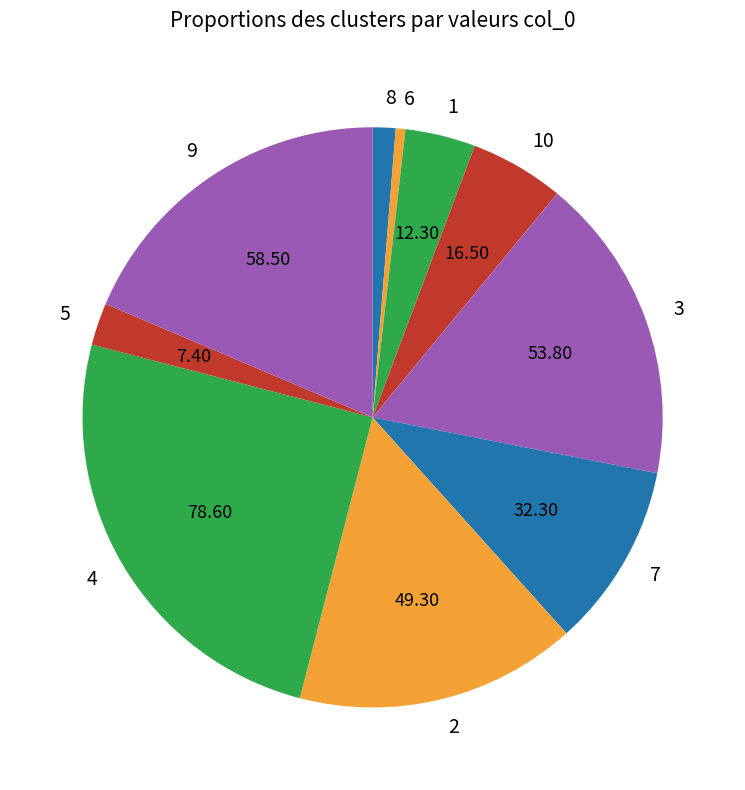

What is the ratio of the value at 5 to the value at 10?

0.4